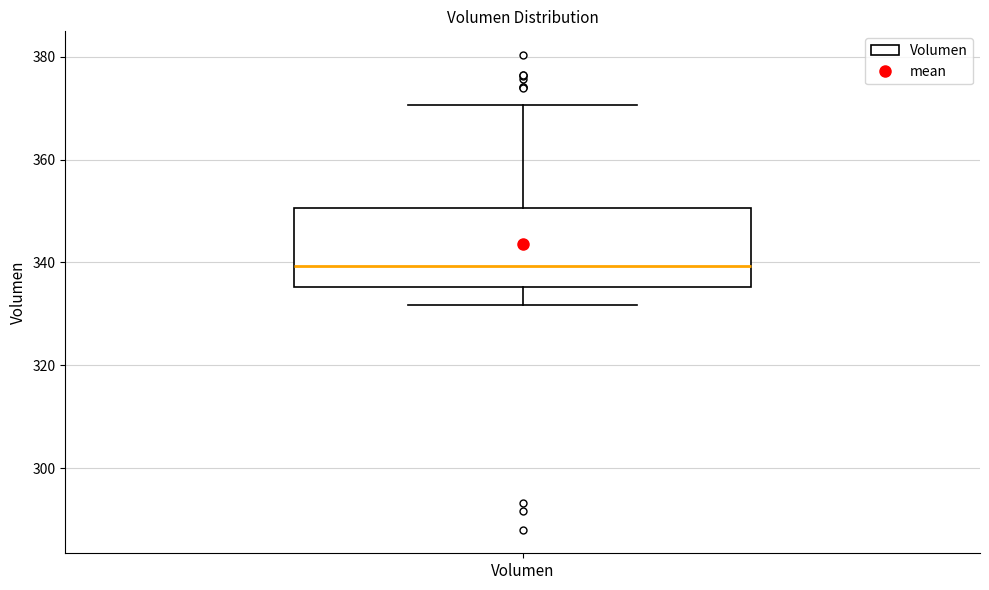

Where is the upper edge of the box for Volumen on the y-axis? The values are not printed on the chart, so give them approximately, as read against the axis.

350